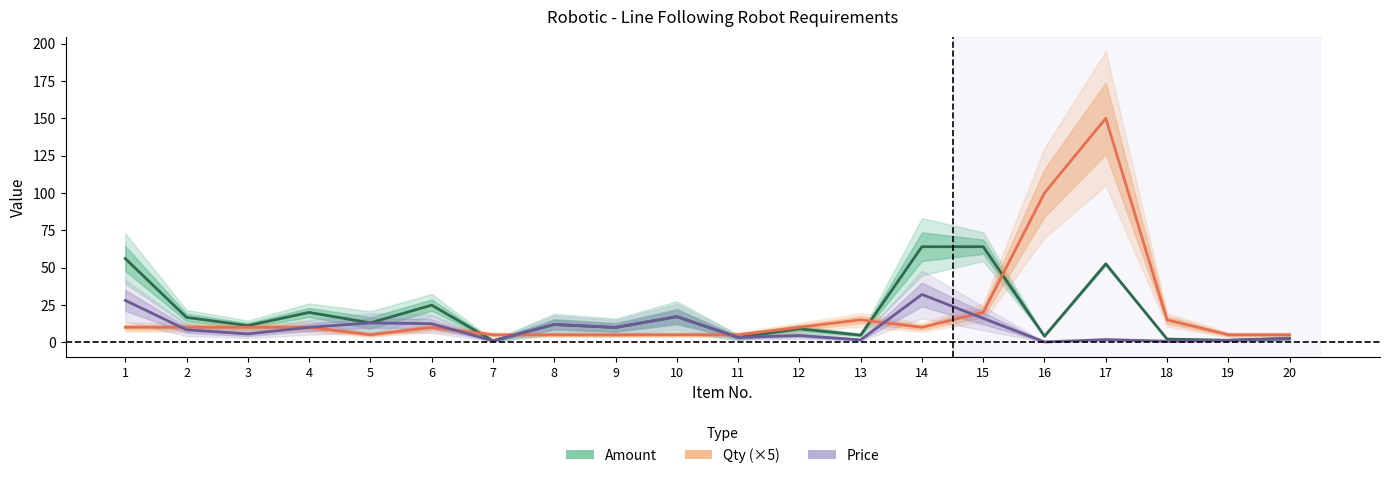

True or false: Qty and Price intersect in this chart.

True